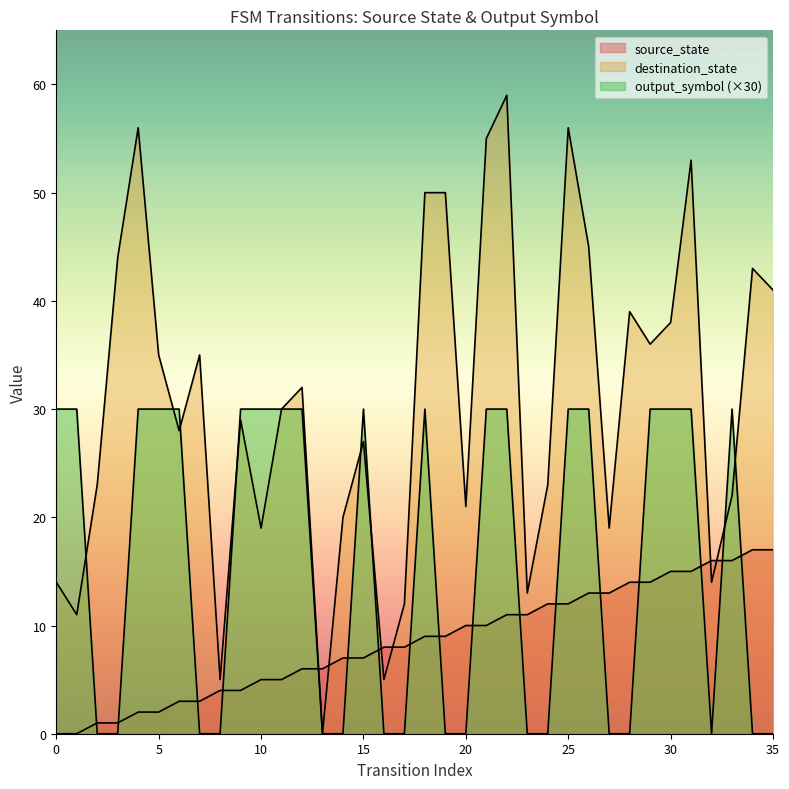

Reading right to left, transcribe all the data shown in this chart.

35=17	34=17	33=16	32=16	31=15	30=15	29=14	28=14	27=13	26=13	25=12	24=12	23=11	22=11	21=10	20=10	19=9	18=9	17=8	16=8	15=7	14=7	13=6	12=6	11=5	10=5	9=4	8=4	7=3	6=3	5=2	4=2	3=1	2=1	1=0	0=0